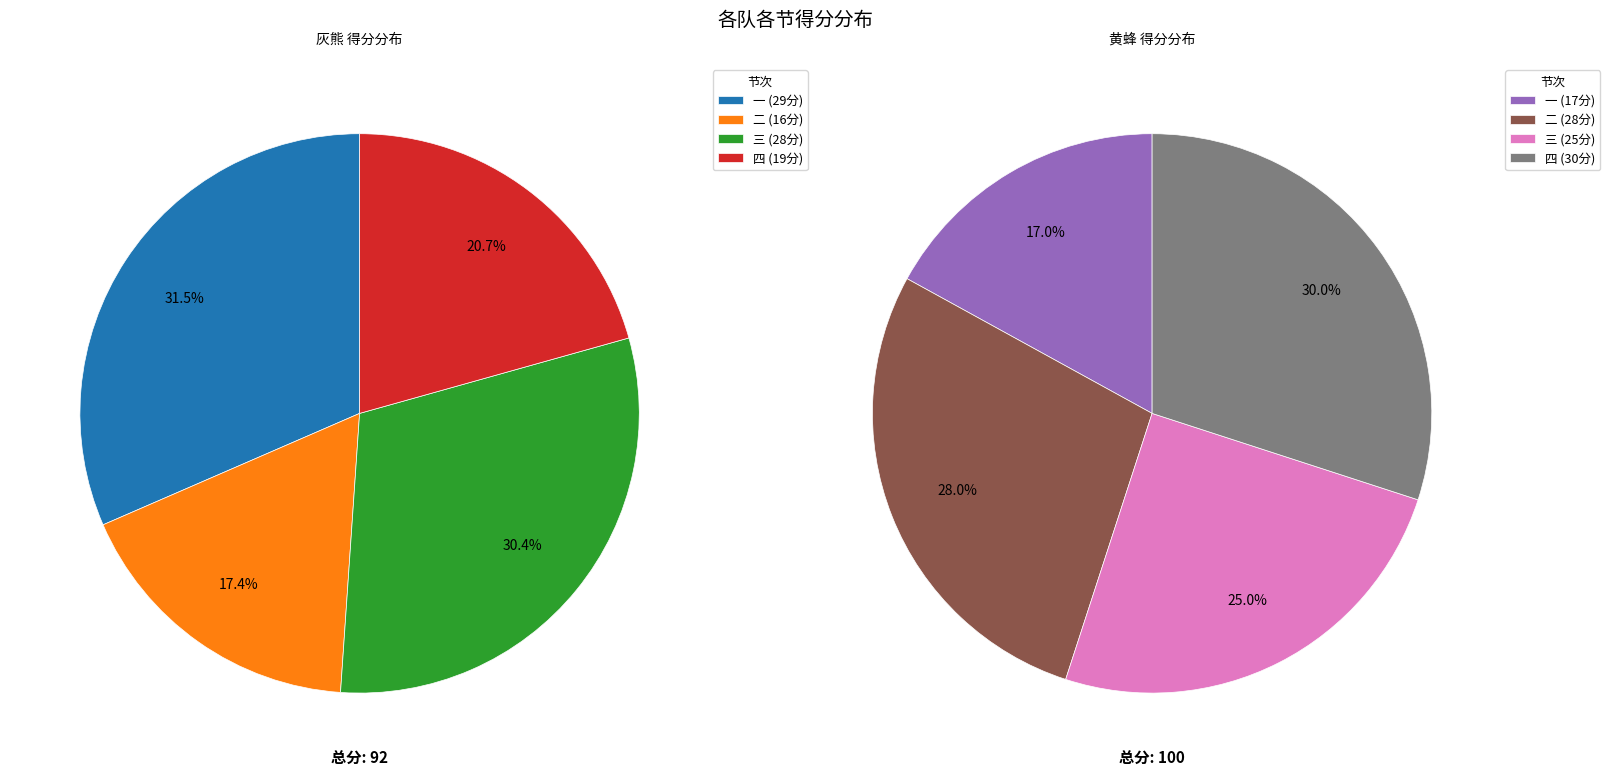

Is it true that 三 is 24% of the pie?

False